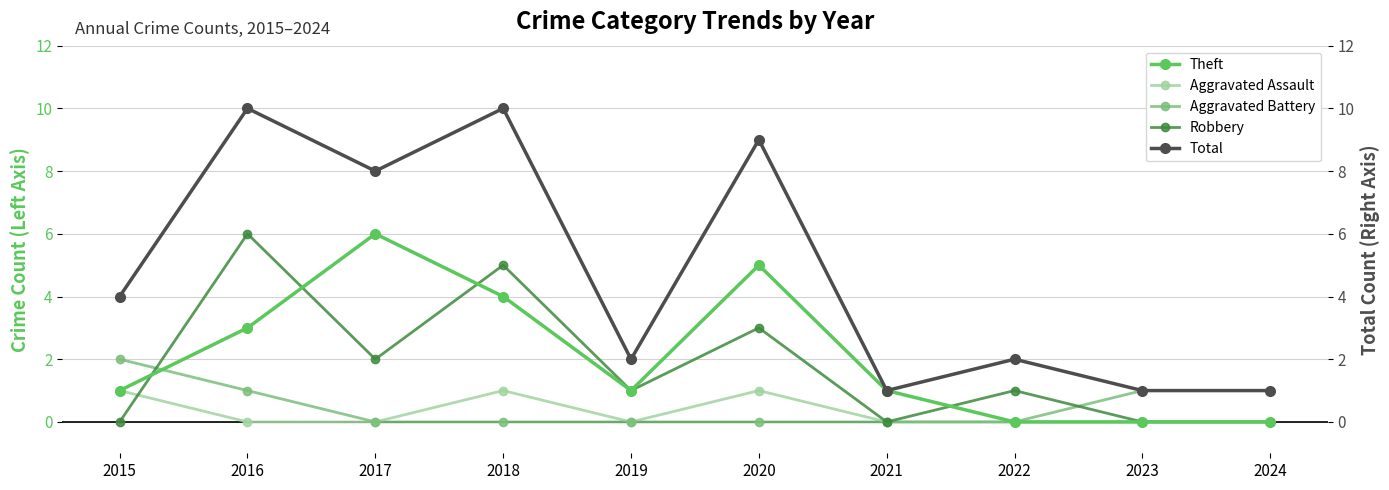

Which series has the largest total across all categories?

Total